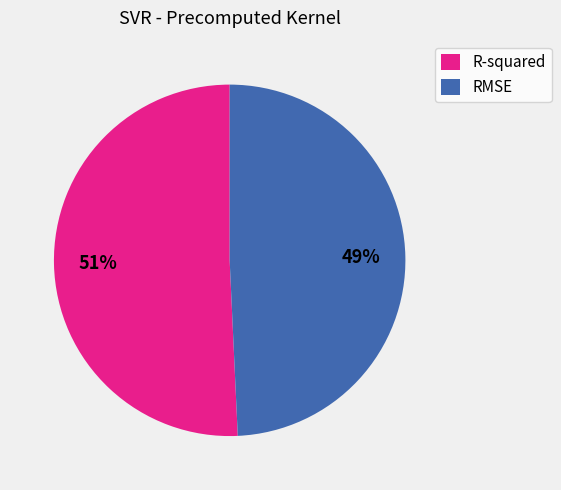

Do RMSE and R-squared together represent more than half of the pie?

Yes